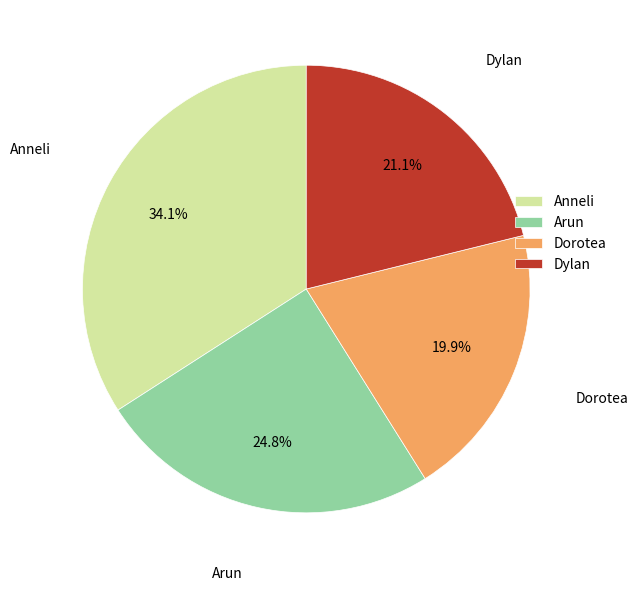

Rank the categories by value from lowest to highest.

Dorotea, Dylan, Arun, Anneli